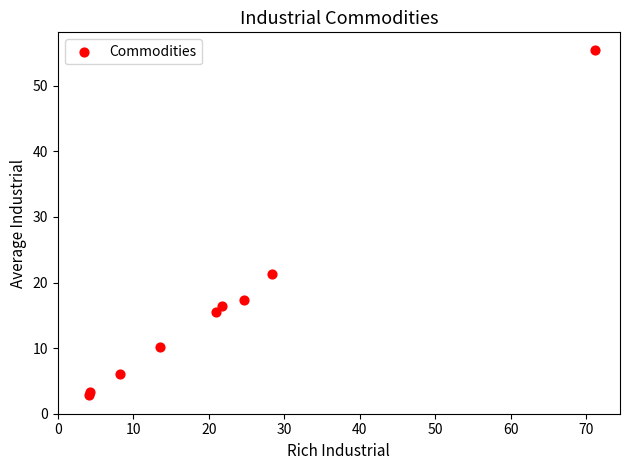

What Y value in the scatter plot is closest to 29?

21.3